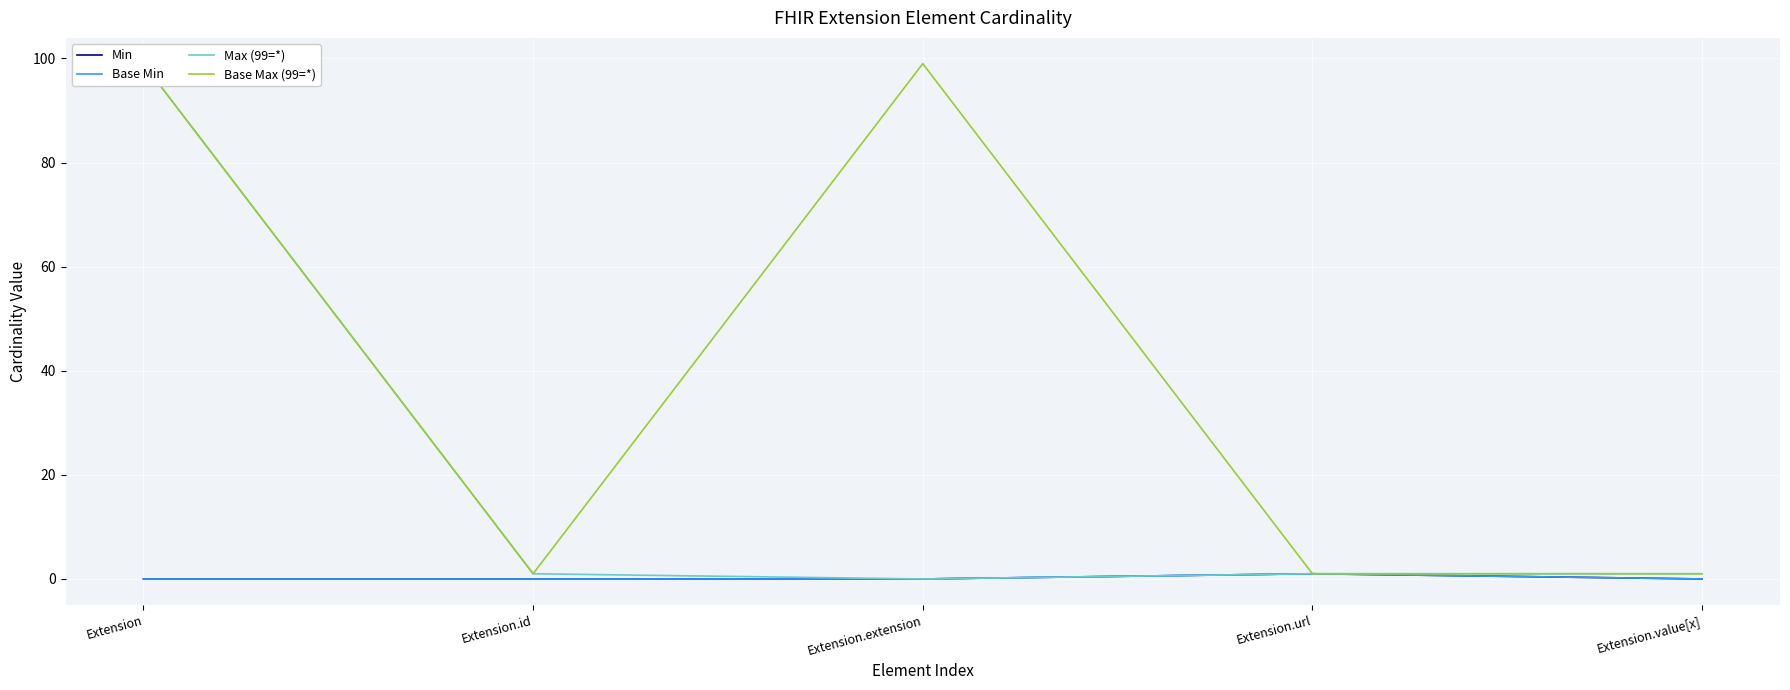

What is the approximate value of Max (99=*) at Extension, to the nearest 5?

100